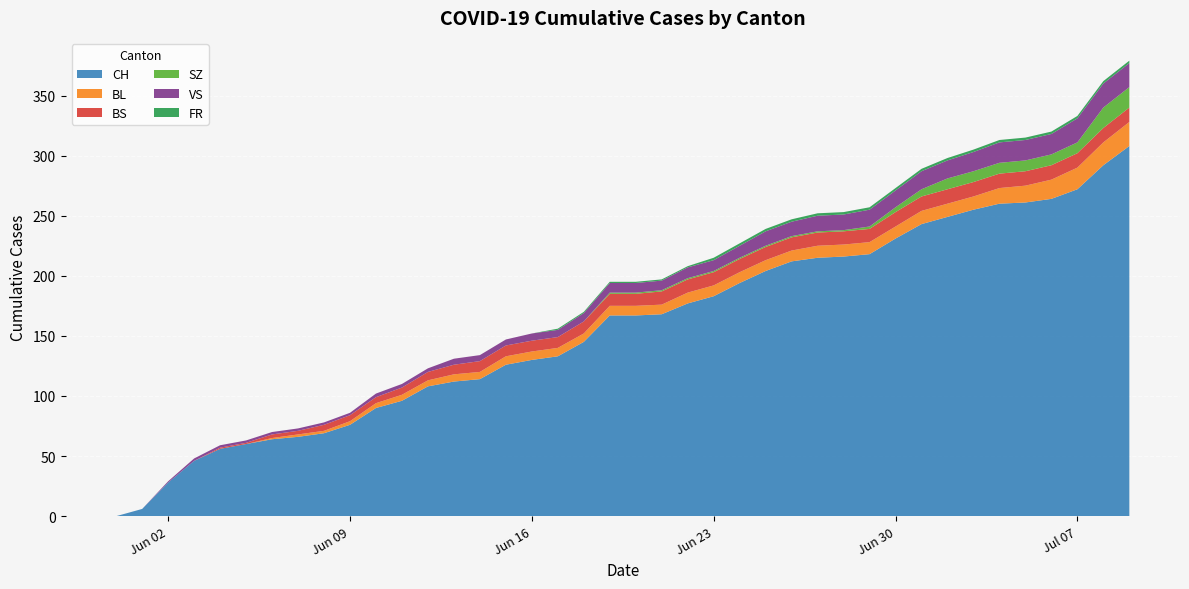

Reading left to right, list all the values displayed in this chart.

CH: 2020-05-31=0	2020-06-01=6	2020-06-02=28	2020-06-03=46	2020-06-04=56	2020-06-05=60	2020-06-06=64	2020-06-07=66	2020-06-08=69	2020-06-09=76	2020-06-10=90	2020-06-11=96	2020-06-12=108	2020-06-13=112	2020-06-14=114	2020-06-15=126	2020-06-16=130	2020-06-17=133	2020-06-18=145	2020-06-19=167	2020-06-20=167	2020-06-21=168	2020-06-22=177	2020-06-23=183	2020-06-24=194	2020-06-25=204	2020-06-26=212	2020-06-27=215	2020-06-28=216	2020-06-29=218	2020-06-30=231	2020-07-01=243	2020-07-02=249	2020-07-03=255	2020-07-04=260	2020-07-05=261	2020-07-06=264	2020-07-07=272	2020-07-08=292	2020-07-09=308
BL: 2020-05-31=0	2020-06-01=0	2020-06-02=0	2020-06-03=0	2020-06-04=0	2020-06-05=0	2020-06-06=1	2020-06-07=2	2020-06-08=2	2020-06-09=3	2020-06-10=4	2020-06-11=5	2020-06-12=5	2020-06-13=6	2020-06-14=6	2020-06-15=7	2020-06-16=7	2020-06-17=7	2020-06-18=7	2020-06-19=8	2020-06-20=8	2020-06-21=8	2020-06-22=9	2020-06-23=9	2020-06-24=9	2020-06-25=9	2020-06-26=9	2020-06-27=10	2020-06-28=10	2020-06-29=10	2020-06-30=10	2020-07-01=11	2020-07-02=11	2020-07-03=11	2020-07-04=13	2020-07-05=14	2020-07-06=16	2020-07-07=18	2020-07-08=19	2020-07-09=20
BS: 2020-05-31=0	2020-06-01=0	2020-06-02=0	2020-06-03=0	2020-06-04=1	2020-06-05=1	2020-06-06=3	2020-06-07=3	2020-06-08=5	2020-06-09=5	2020-06-10=5	2020-06-11=6	2020-06-12=7	2020-06-13=8	2020-06-14=9	2020-06-15=9	2020-06-16=9	2020-06-17=9	2020-06-18=10	2020-06-19=10	2020-06-20=10	2020-06-21=11	2020-06-22=11	2020-06-23=11	2020-06-24=11	2020-06-25=11	2020-06-26=11	2020-06-27=11	2020-06-28=11	2020-06-29=11	2020-06-30=12	2020-07-01=12	2020-07-02=12	2020-07-03=12	2020-07-04=12	2020-07-05=12	2020-07-06=12	2020-07-07=12	2020-07-08=12	2020-07-09=12
SZ: 2020-05-31=0	2020-06-01=0	2020-06-02=0	2020-06-03=0	2020-06-04=0	2020-06-05=0	2020-06-06=0	2020-06-07=0	2020-06-08=0	2020-06-09=0	2020-06-10=0	2020-06-11=0	2020-06-12=0	2020-06-13=0	2020-06-14=0	2020-06-15=0	2020-06-16=0	2020-06-17=0	2020-06-18=0	2020-06-19=1	2020-06-20=1	2020-06-21=1	2020-06-22=1	2020-06-23=1	2020-06-24=1	2020-06-25=1	2020-06-26=1	2020-06-27=1	2020-06-28=1	2020-06-29=2	2020-06-30=4	2020-07-01=6	2020-07-02=9	2020-07-03=9	2020-07-04=9	2020-07-05=9	2020-07-06=9	2020-07-07=9	2020-07-08=17	2020-07-09=17
VS: 2020-05-31=0	2020-06-01=0	2020-06-02=1	2020-06-03=2	2020-06-04=2	2020-06-05=2	2020-06-06=2	2020-06-07=2	2020-06-08=2	2020-06-09=2	2020-06-10=3	2020-06-11=3	2020-06-12=3	2020-06-13=5	2020-06-14=5	2020-06-15=5	2020-06-16=6	2020-06-17=6	2020-06-18=7	2020-06-19=8	2020-06-20=8	2020-06-21=8	2020-06-22=9	2020-06-23=9	2020-06-24=10	2020-06-25=12	2020-06-26=12	2020-06-27=13	2020-06-28=13	2020-06-29=14	2020-06-30=14	2020-07-01=15	2020-07-02=15	2020-07-03=16	2020-07-04=17	2020-07-05=17	2020-07-06=17	2020-07-07=20	2020-07-08=20	2020-07-09=20
FR: 2020-05-31=0	2020-06-01=0	2020-06-02=0	2020-06-03=0	2020-06-04=0	2020-06-05=0	2020-06-06=0	2020-06-07=0	2020-06-08=0	2020-06-09=0	2020-06-10=0	2020-06-11=0	2020-06-12=0	2020-06-13=0	2020-06-14=0	2020-06-15=0	2020-06-16=0	2020-06-17=1	2020-06-18=1	2020-06-19=1	2020-06-20=1	2020-06-21=1	2020-06-22=1	2020-06-23=2	2020-06-24=2	2020-06-25=2	2020-06-26=2	2020-06-27=2	2020-06-28=2	2020-06-29=2	2020-06-30=2	2020-07-01=2	2020-07-02=2	2020-07-03=2	2020-07-04=2	2020-07-05=2	2020-07-06=2	2020-07-07=2	2020-07-08=2	2020-07-09=2